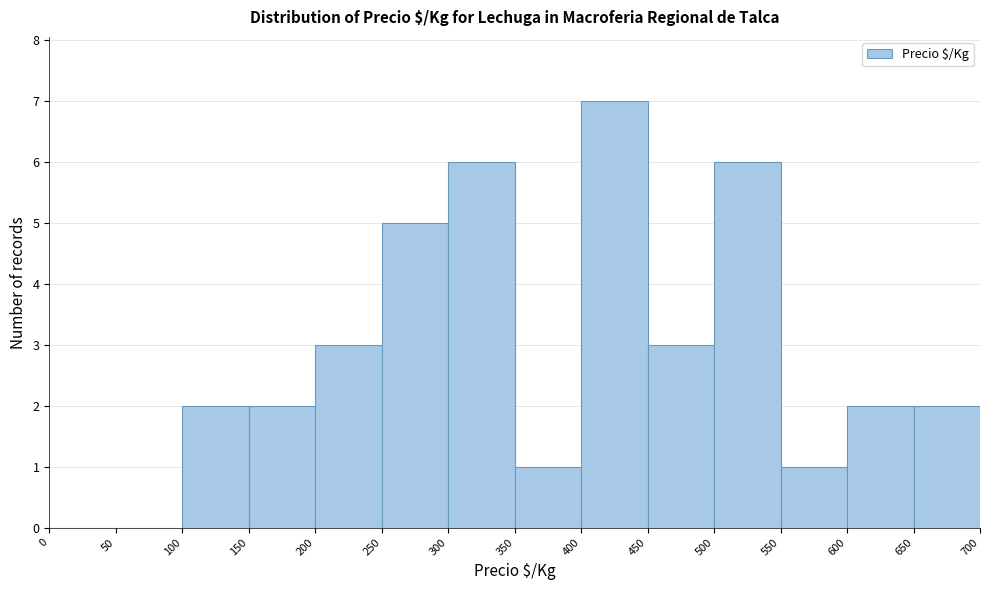

Reading left to right, transcribe this chart: for each bar, give the range it covers on the x-axis and its height. The values are not printed on the chart, so give them approximately, as read against the axis.

0 to 50: 0
50 to 100: 0
100 to 150: 2
150 to 200: 2
200 to 250: 3
250 to 300: 5
300 to 350: 6
350 to 400: 1
400 to 450: 7
450 to 500: 3
500 to 550: 6
550 to 600: 1
600 to 650: 2
650 to 700: 2